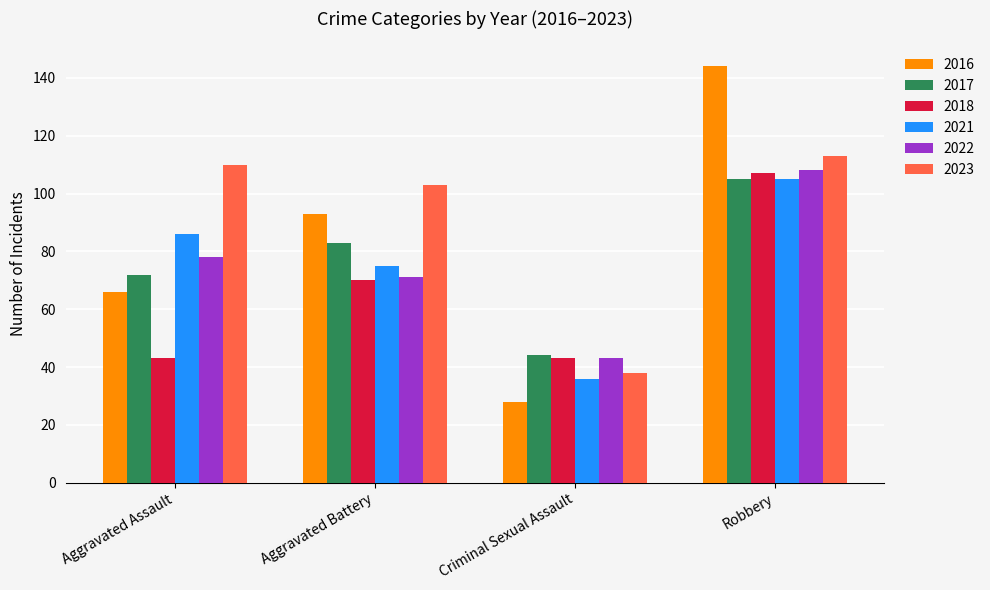

What are all the series names shown in the legend?

2016, 2017, 2018, 2021, 2022, 2023